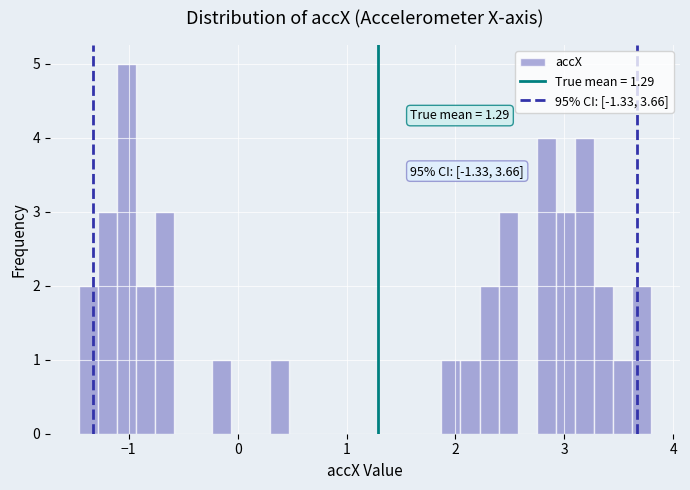

Around what value on the x-axis is the tallest bar? Give the approximate position of its centre, as read against the axis.

-1.0